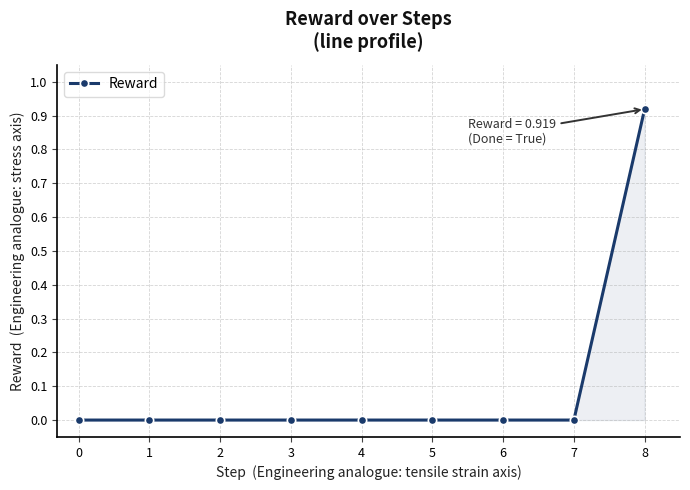

Count the number of categories in the chart.

9